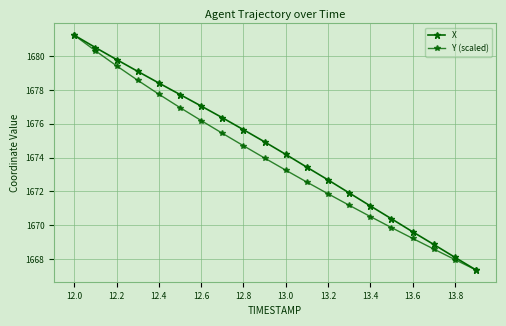

What is the difference between the second highest and minimum values in the Y (scaled) series?

13.0